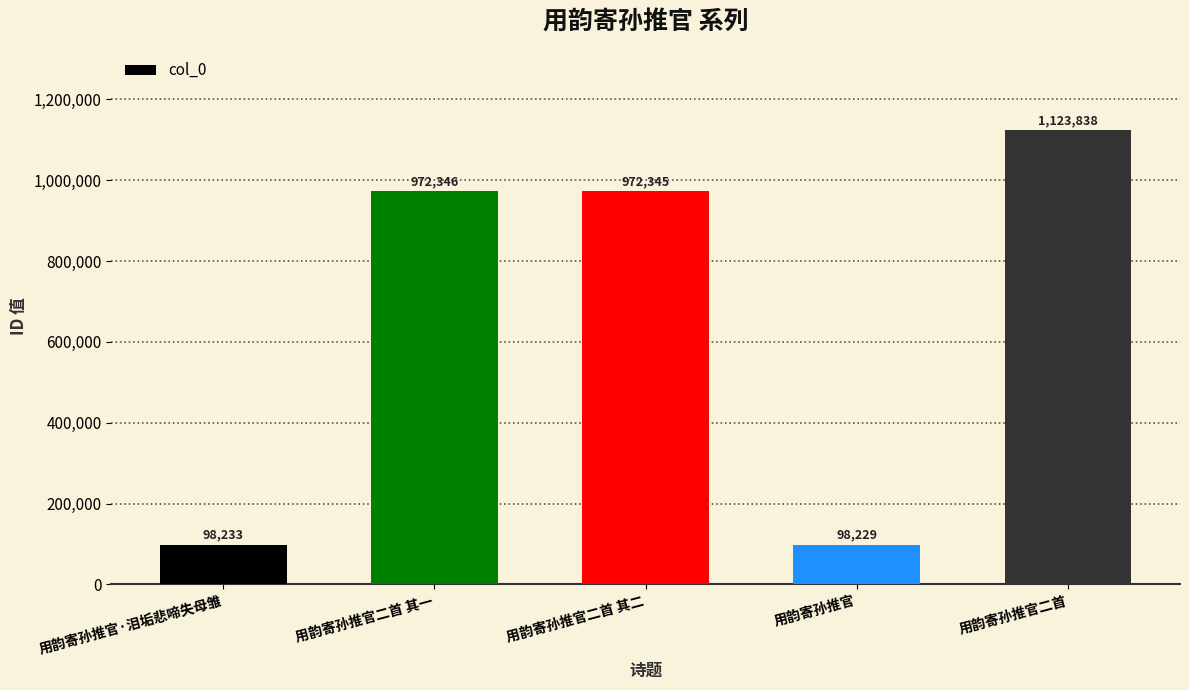

The chart shows a value of 605436 at 用韵寄孙推官二首 其一. True or false?

False